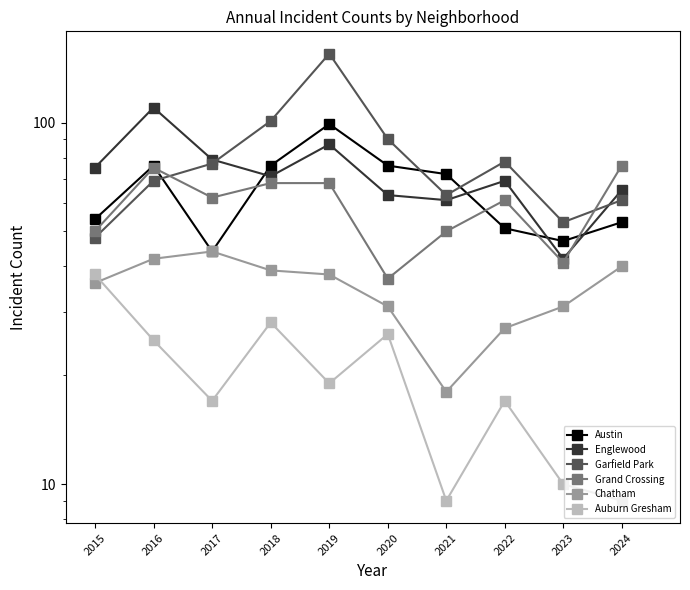

Which series has the largest total across all categories?

Garfield Park